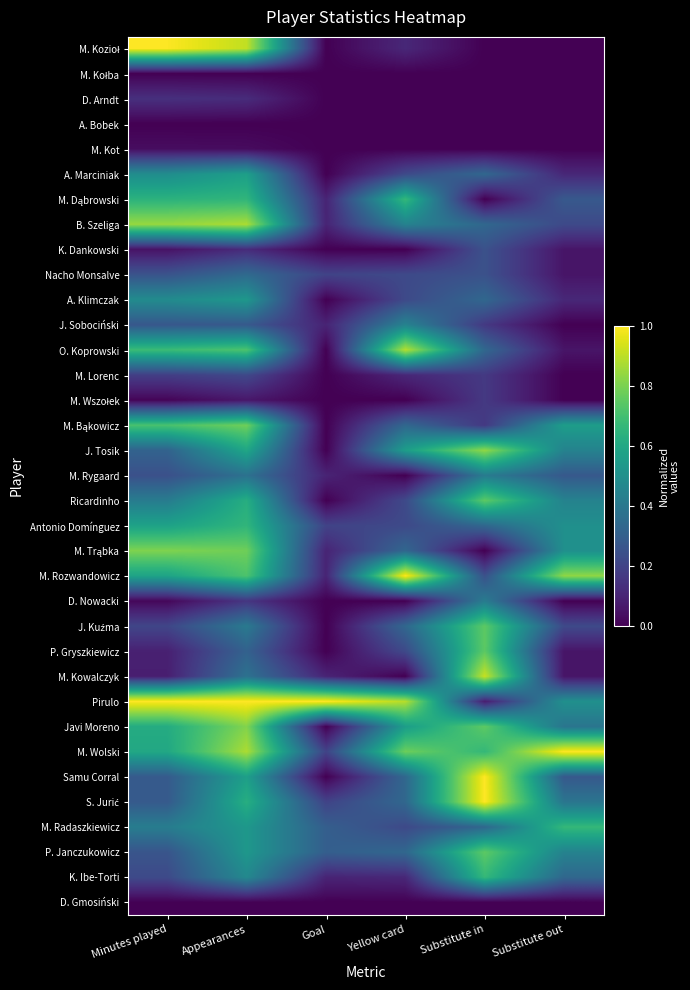

At which category is the sum across all series the highest?

Appearances